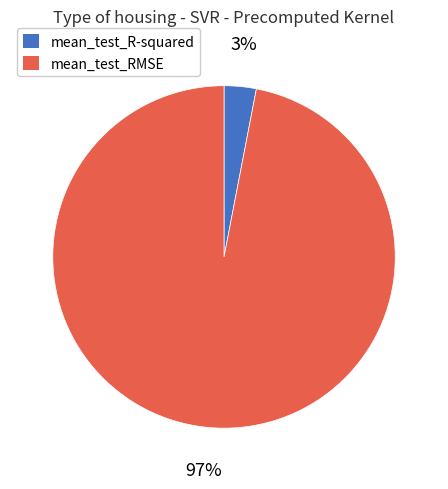

Which slice is the smallest?

mean_test_R-squared